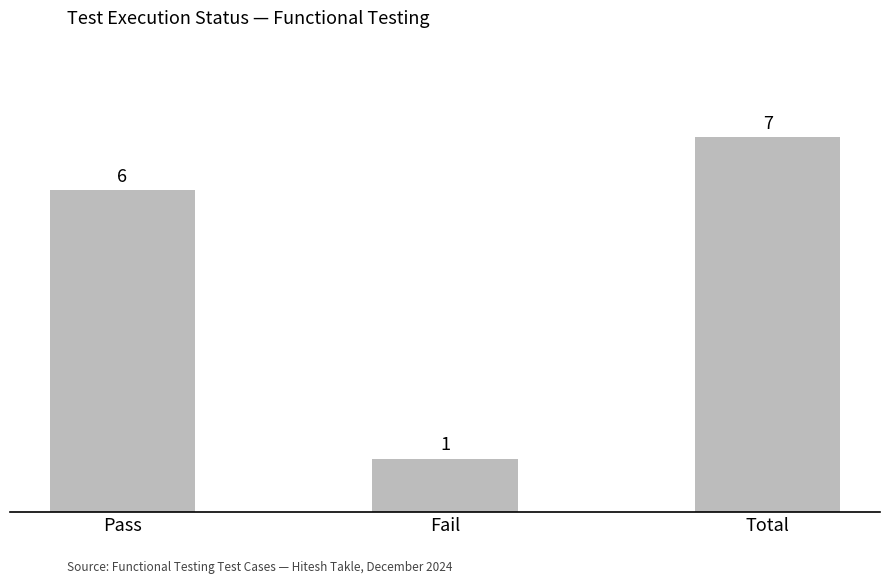

Is it true that the value at Total is 7?

True